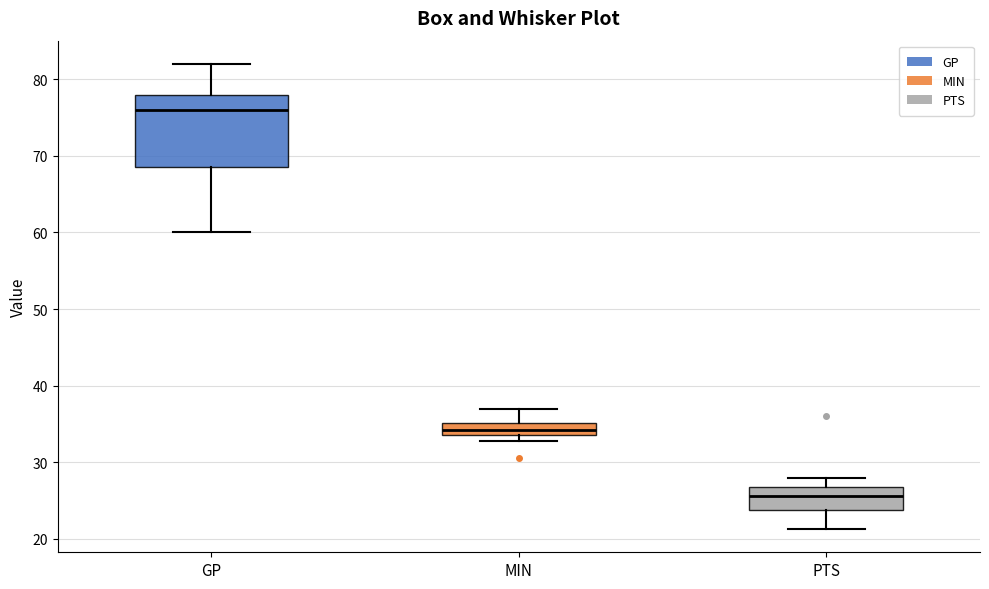

Which box's median line is the highest?

GP